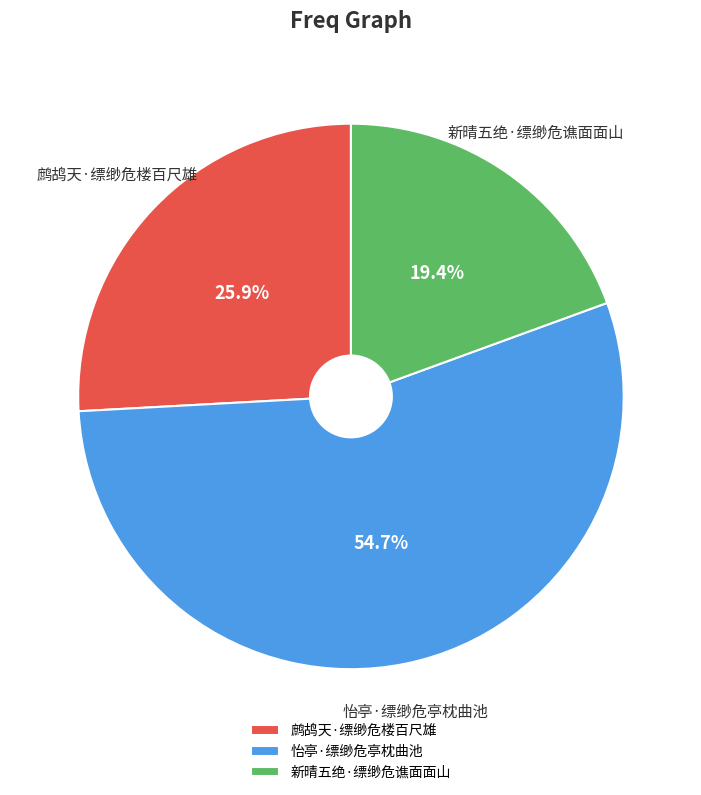

True or false: 新晴五绝·缥缈危谯面面山 accounts for 28% of the total.

False